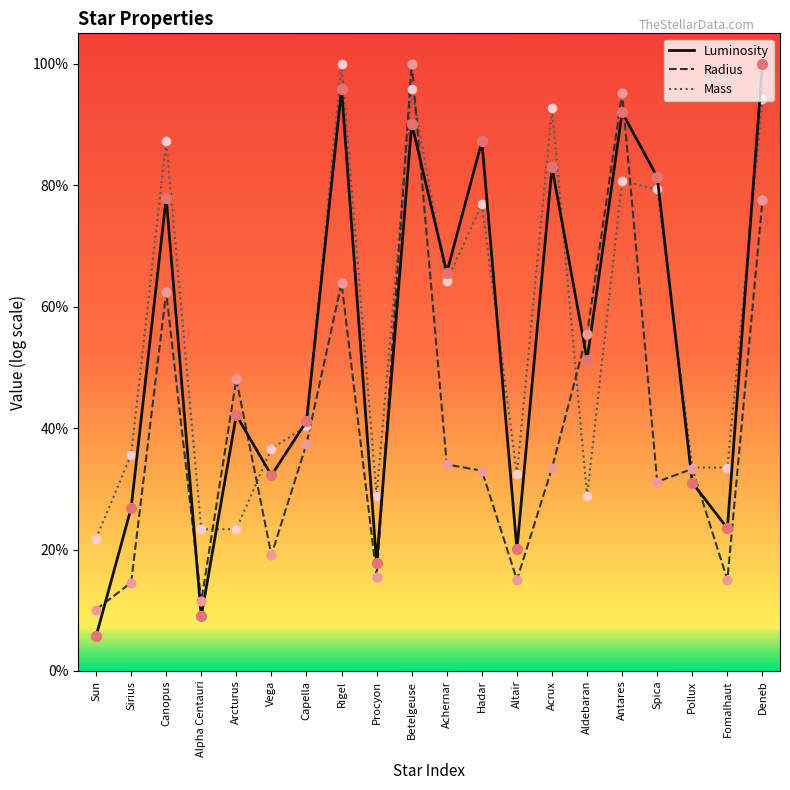

At how many categories does at least one series exceed 0?

20